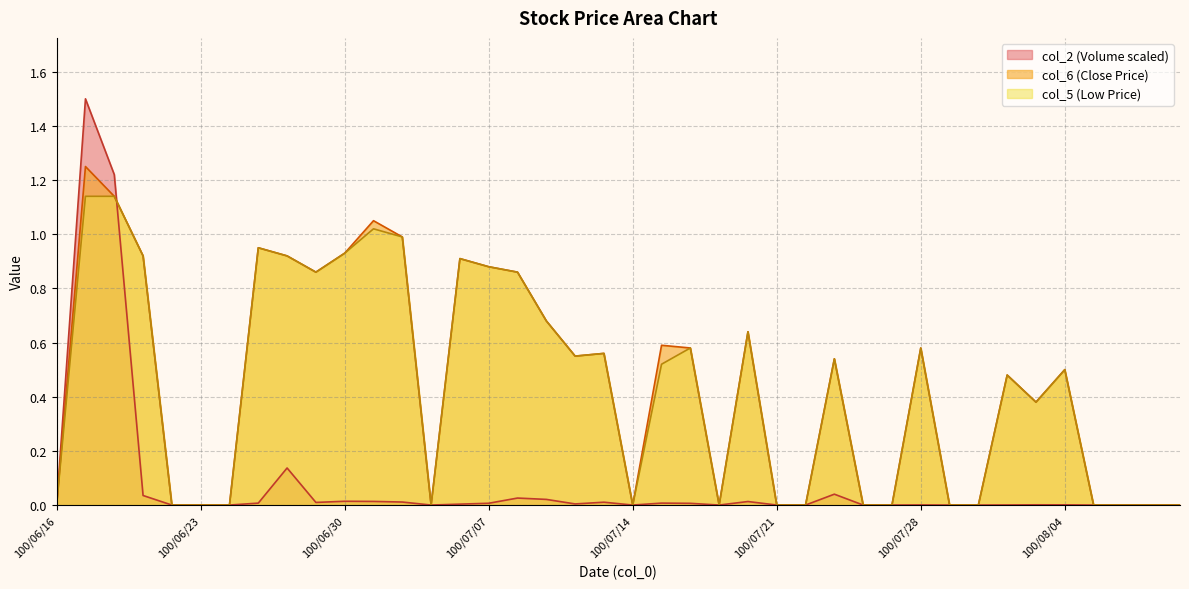

What is the label of the 39th point from the left?

100/08/09